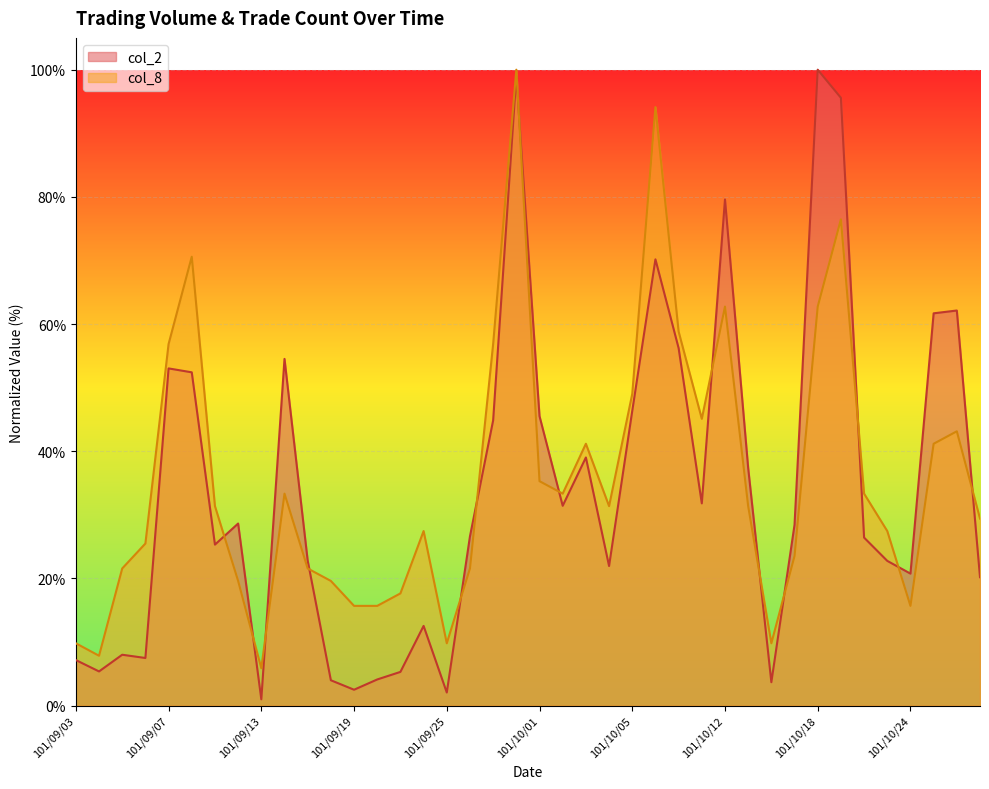

Rank the series by their average value, from highest to lowest.

col_8, col_2